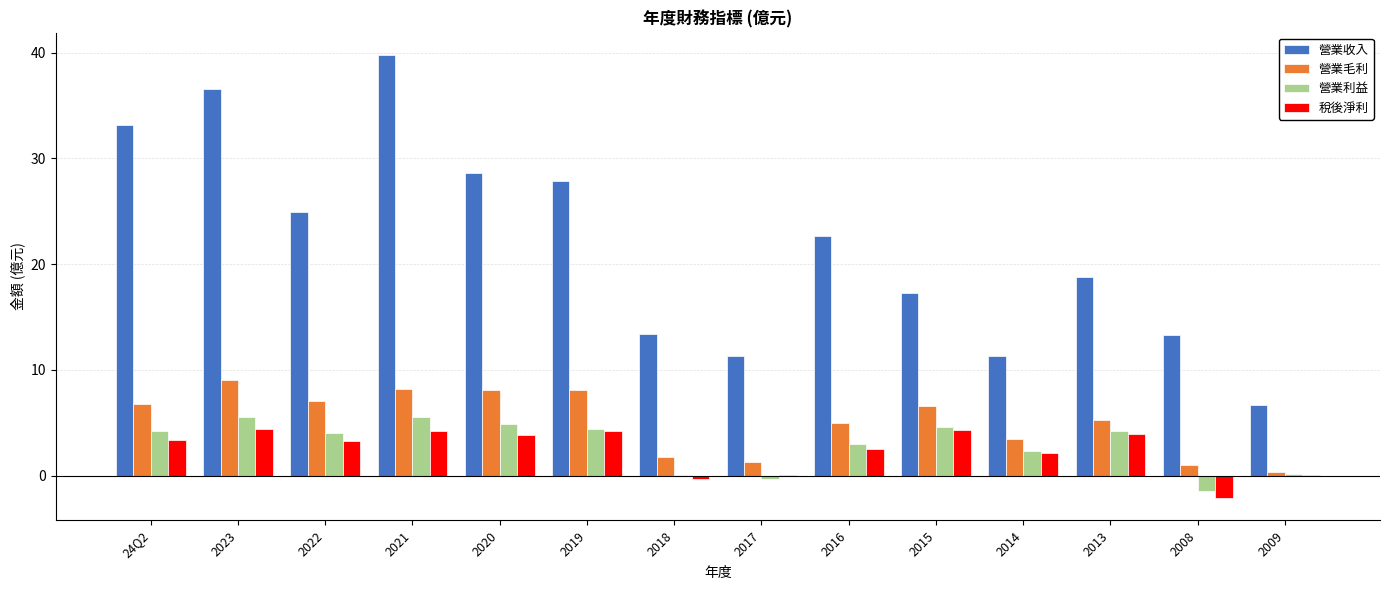

Which category has the highest value across all series?

2021